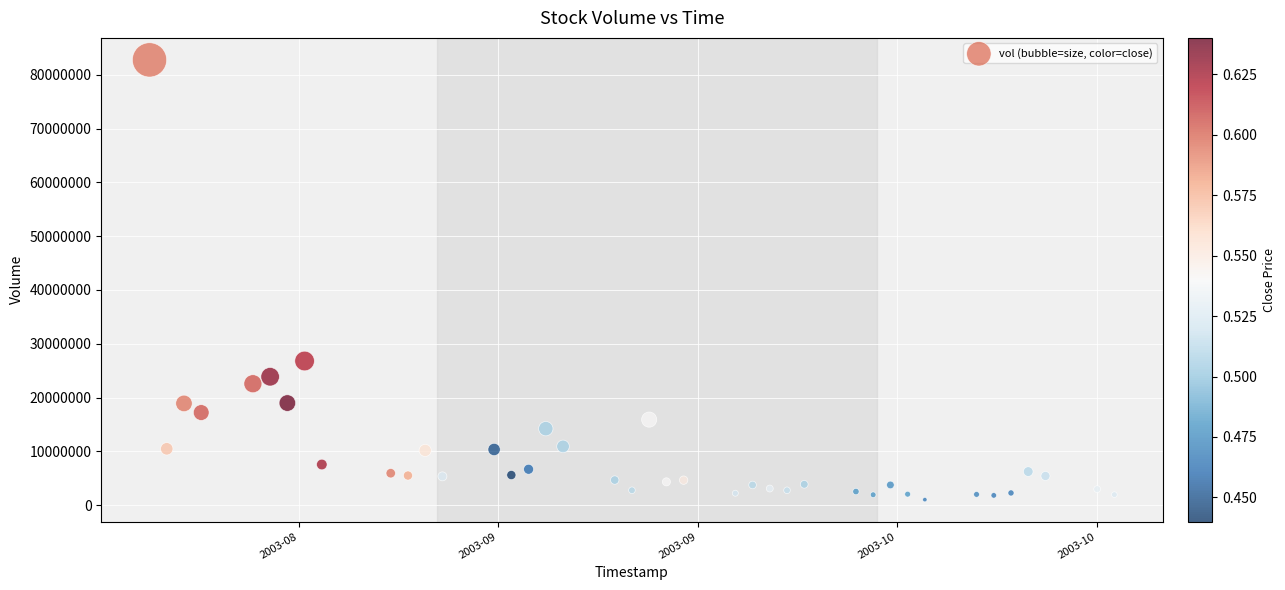

What Y value in the scatter plot is closest to 41901550?

26806900